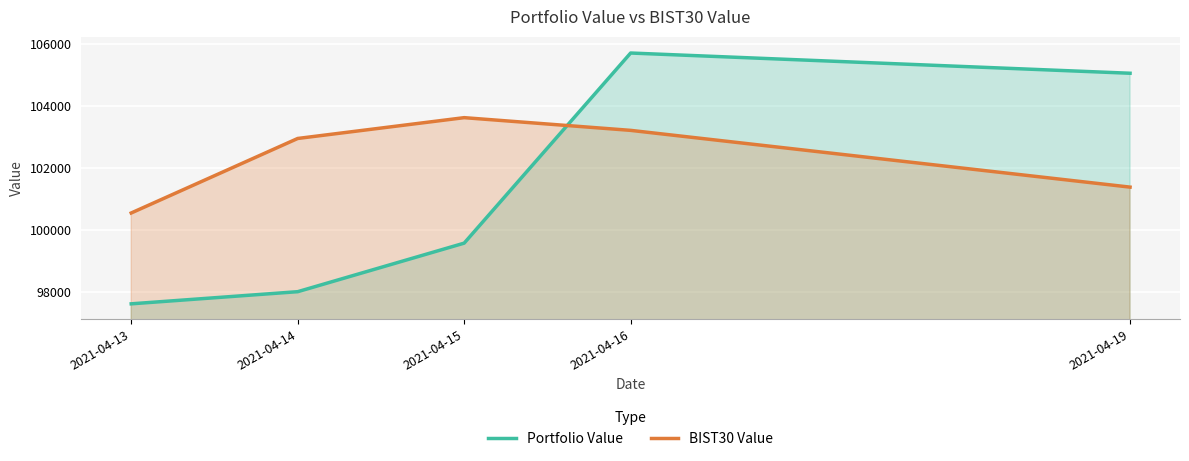

What is the difference between the second highest and minimum values in the BIST30 Value series?

2665.3